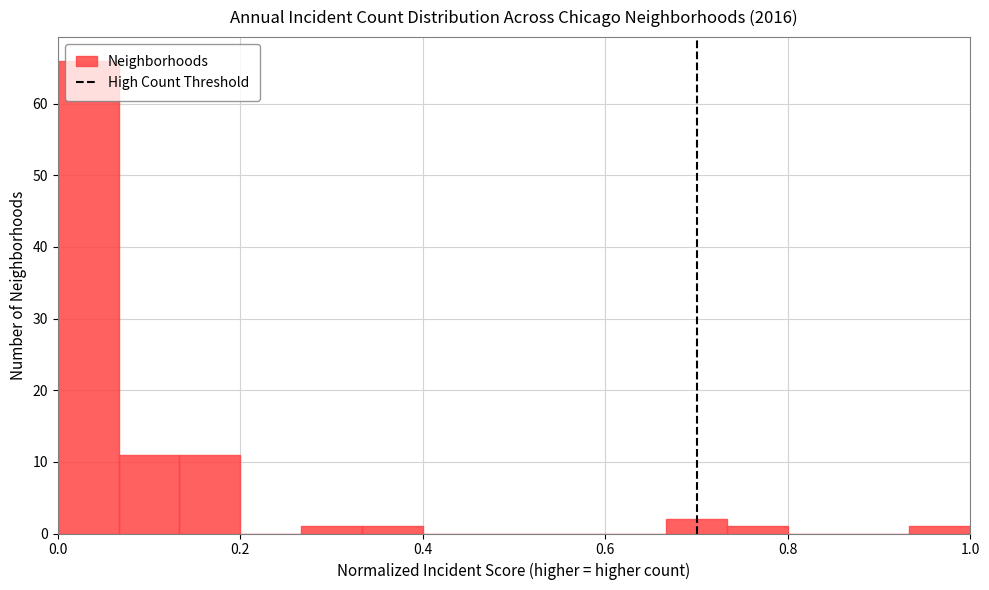

Around what value on the x-axis is the tallest bar? Give the approximate position of its centre, as read against the axis.

0.04